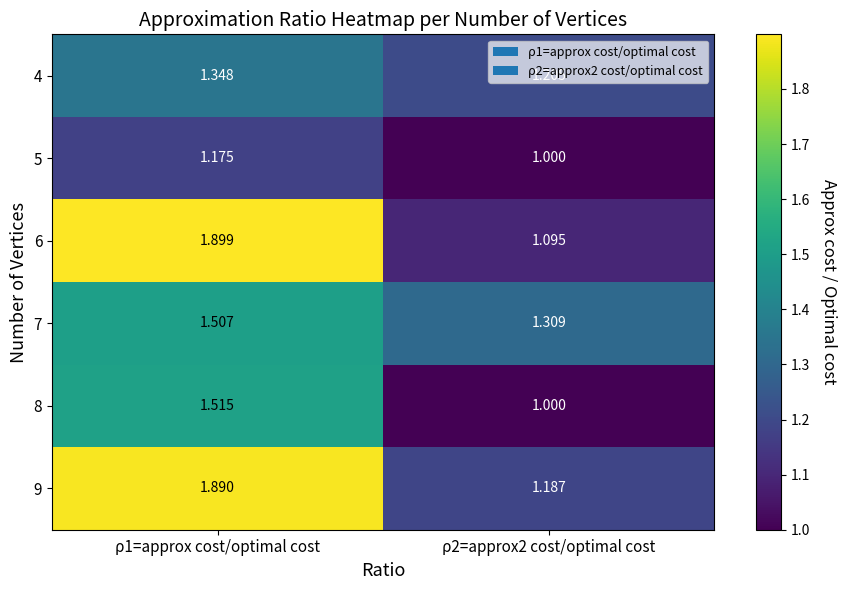

Is the value of 6 at ρ2=approx2 cost/optimal cost greater than the value of 4 at ρ1=approx cost/optimal cost?

No